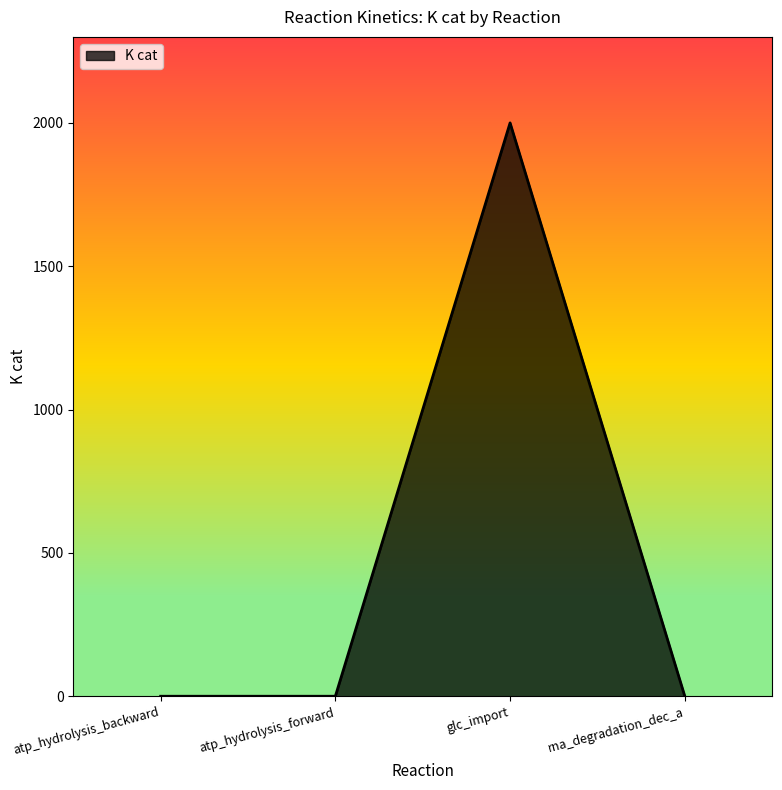

What is the greatest value displayed?

2000.0